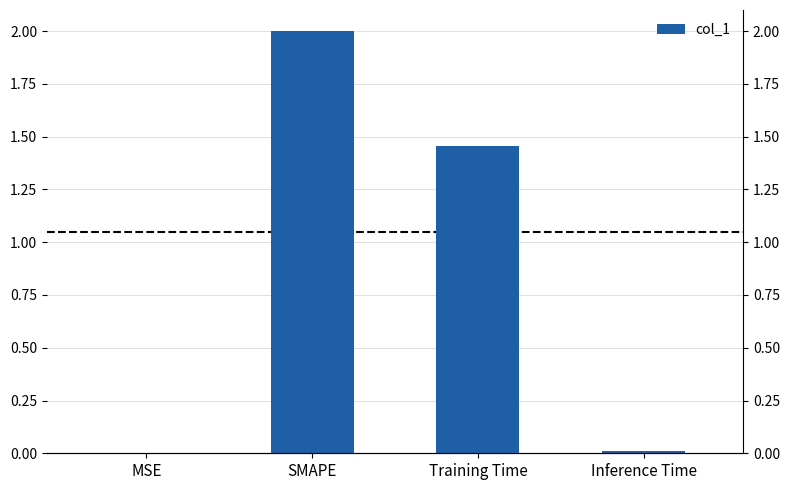

What is the difference between the values at SMAPE and Training Time?

0.5